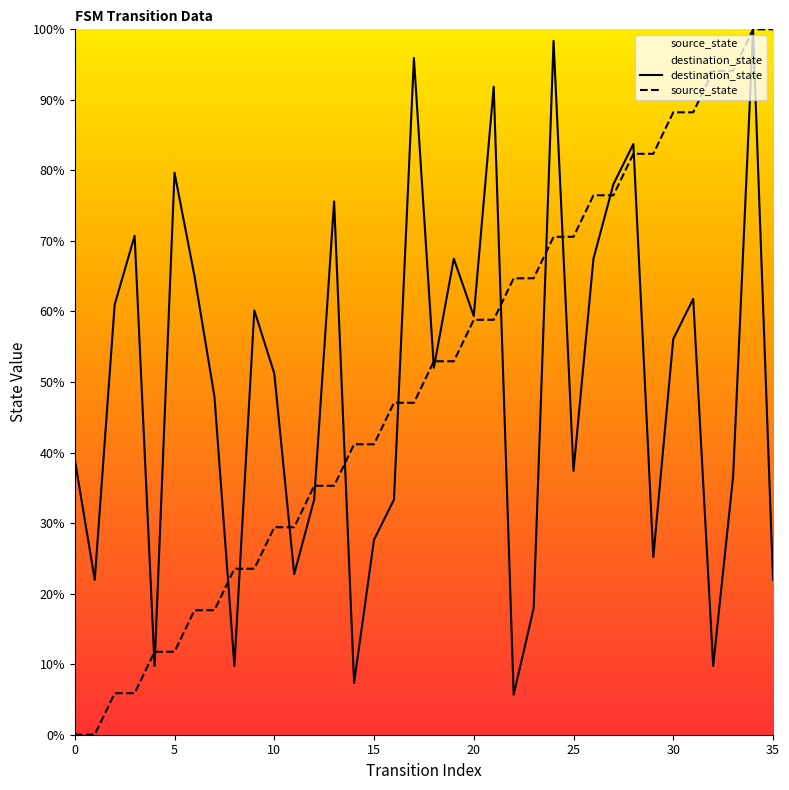

Where do source_state and destination_state first cross each other?

3 and 4